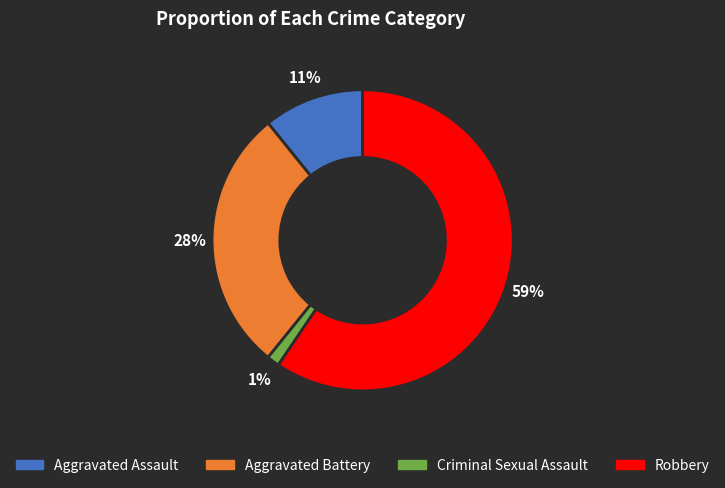

Is there any slice that represents more than half of the pie?

Yes